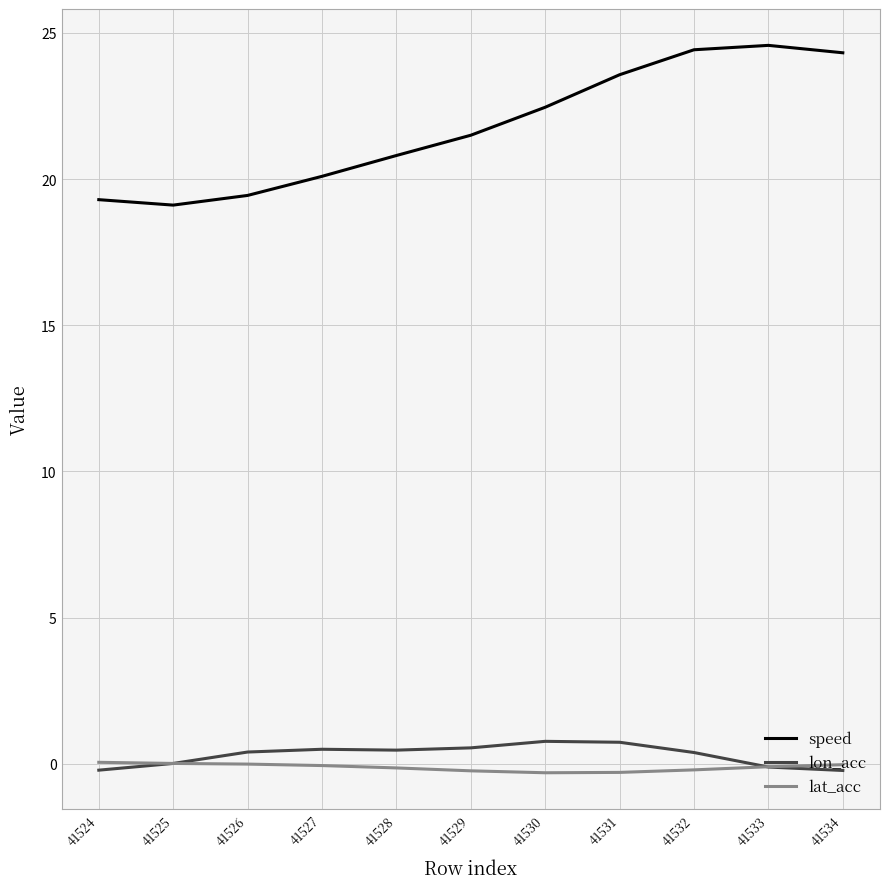

Which series changed the most between 41524 and 41526?

lon_acc